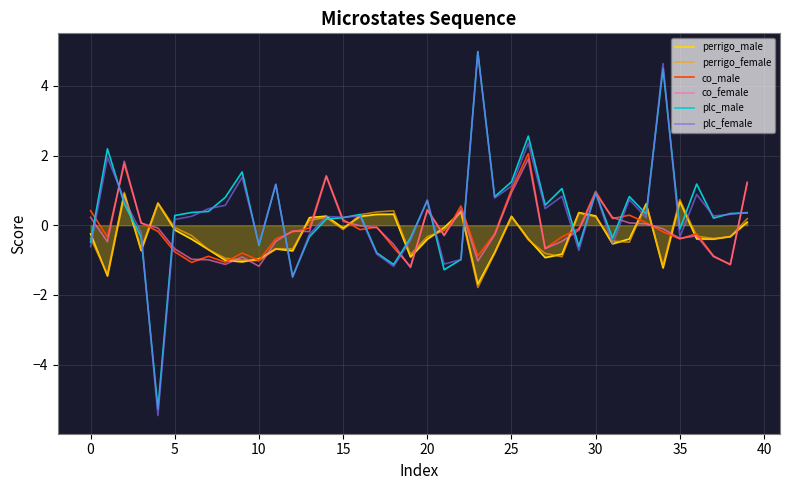

What is the greatest value displayed?

5.0